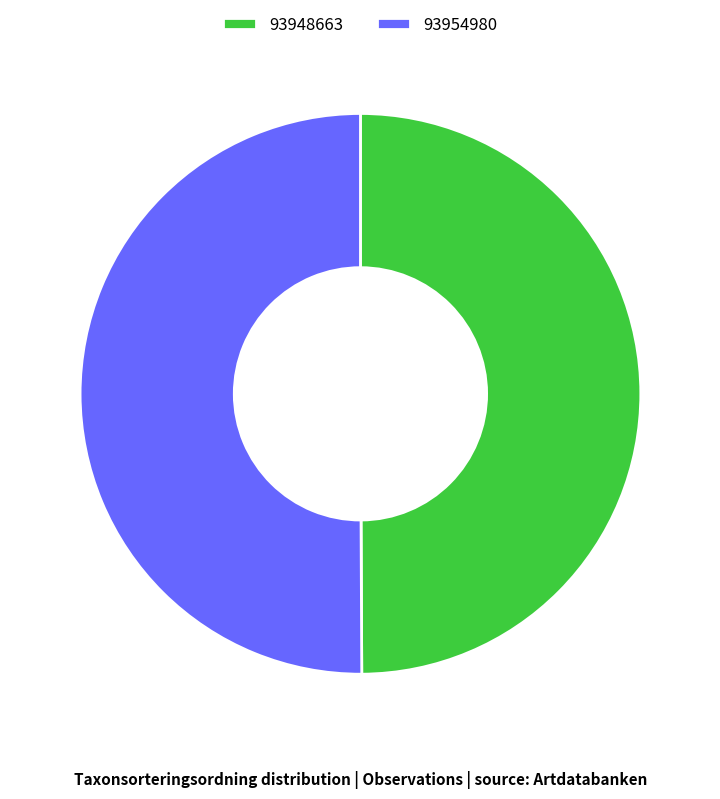

Is it true that 93948663 is 61% of the pie?

False